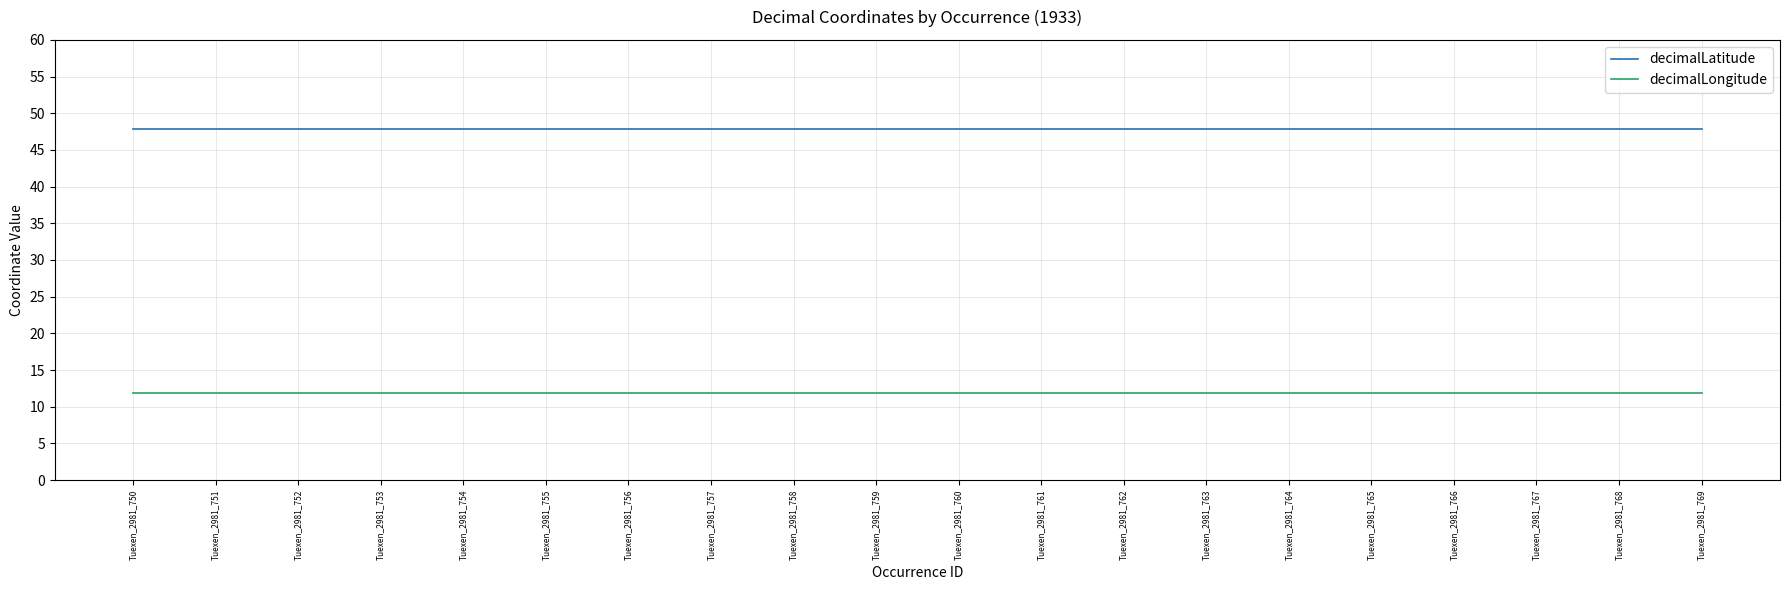

What is the spread (max minus min) of values at Tuexen_2981_752?

35.9